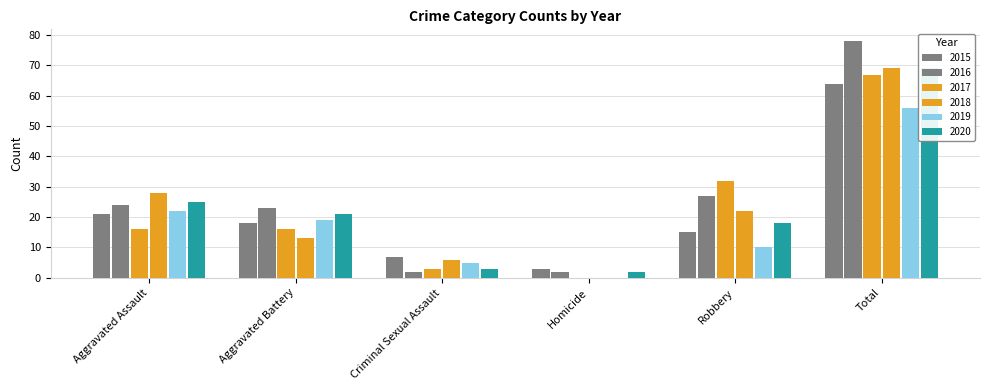

True or false: 2019 has a value of 5 at Criminal Sexual Assault.

True